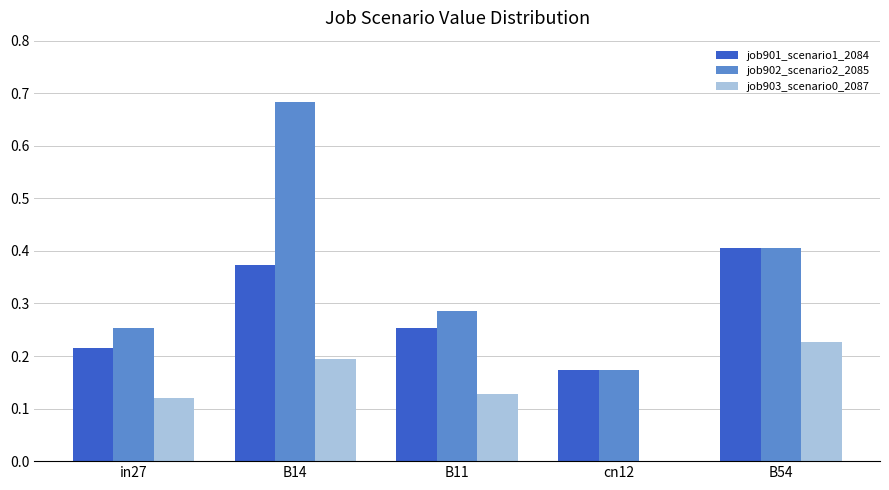

Which series has the widest spread of values?

job902_scenario2_2085